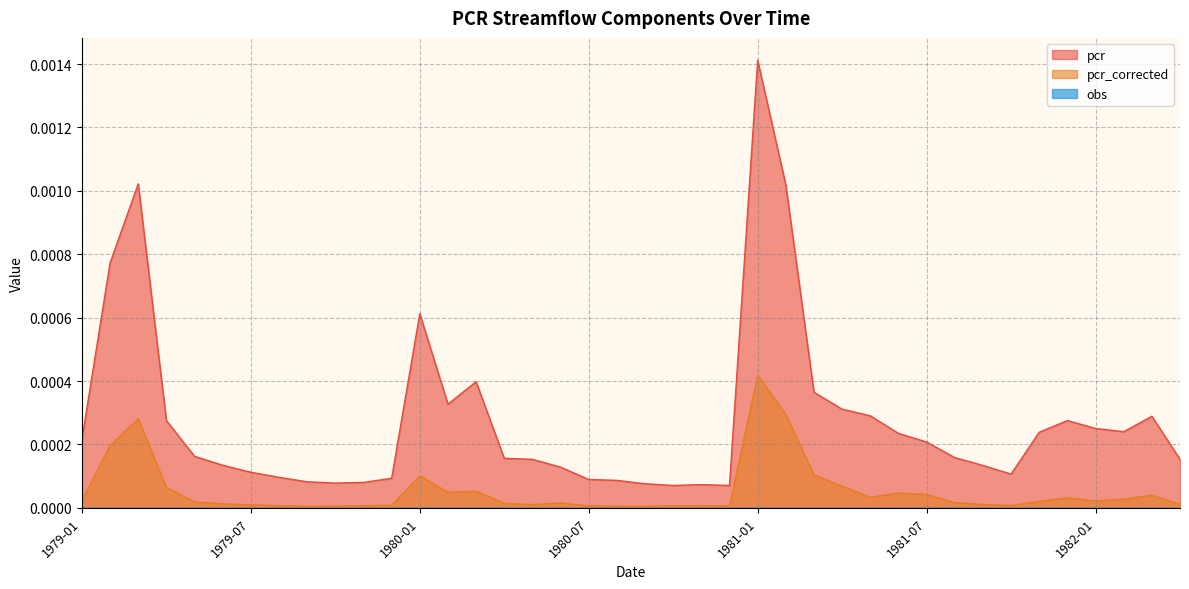

Does the chart display data point markers on the line(s)?

No